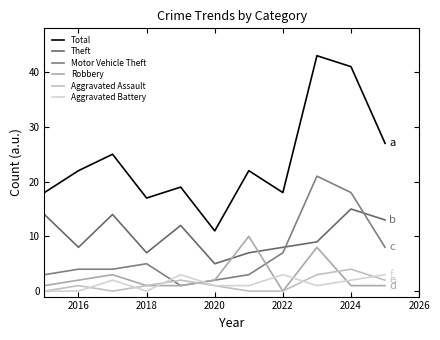

After their last crossing, which series has the higher values: Aggravated Assault or Motor Vehicle Theft?

Motor Vehicle Theft